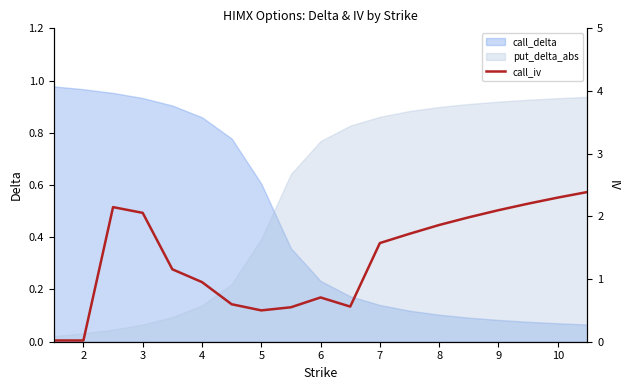

Count the number of categories in the chart.

19